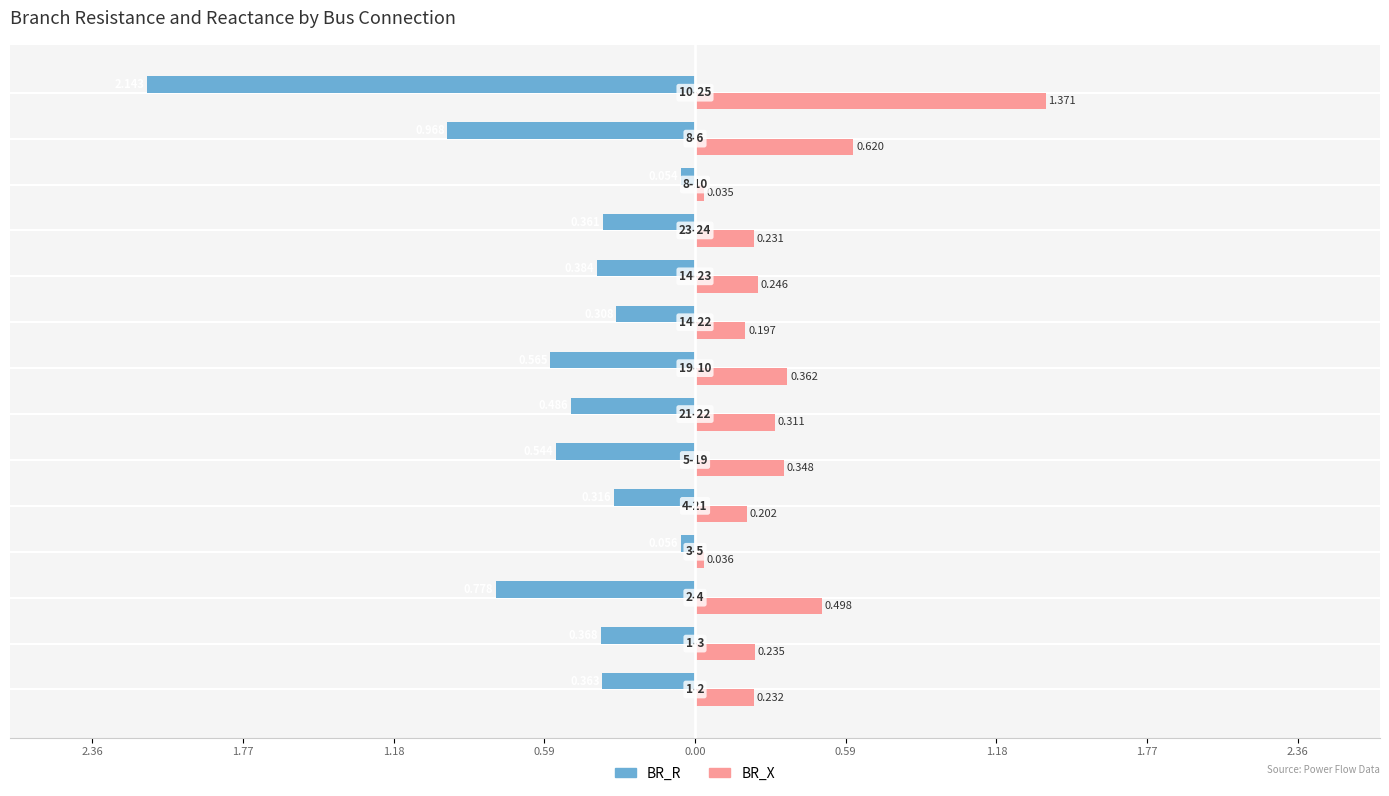

What are all the series names shown in the legend?

BR_R, BR_X